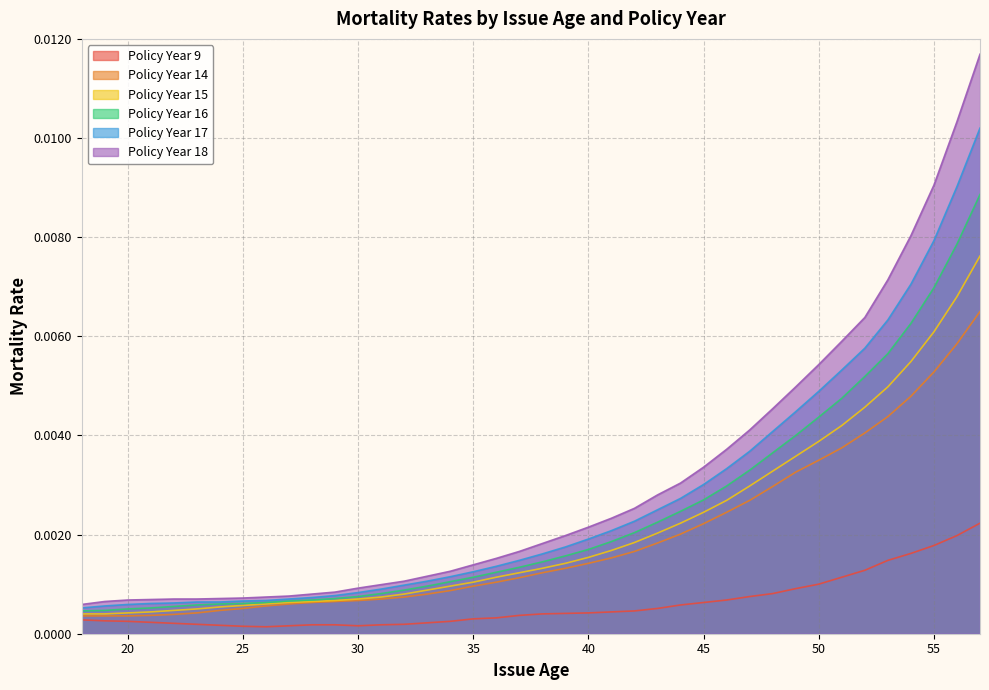

At which category is the sum across all series the highest?

57